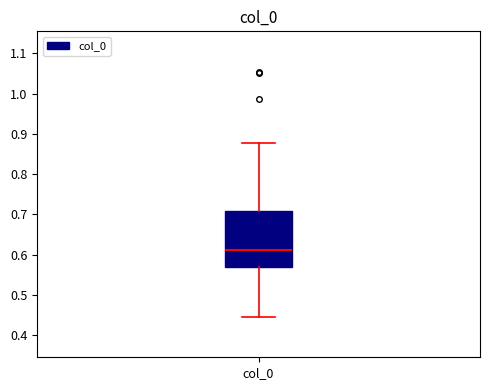

Transcribe this box plot: give where the median line is, the range the box spans, and where the two whiskers end, as read against the y-axis. The values are not printed on the chart, so give them approximately, as read against the axis.

median 0.61, box 0.57 to 0.71, whiskers 0.45 to 0.88